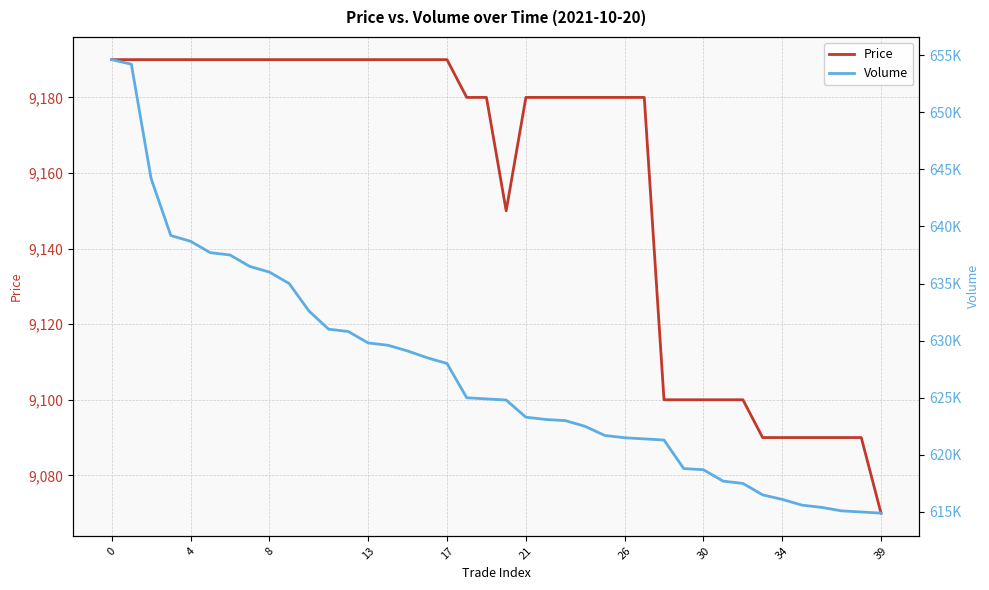

What is the difference between the second highest and minimum values in the Volume series?

39300